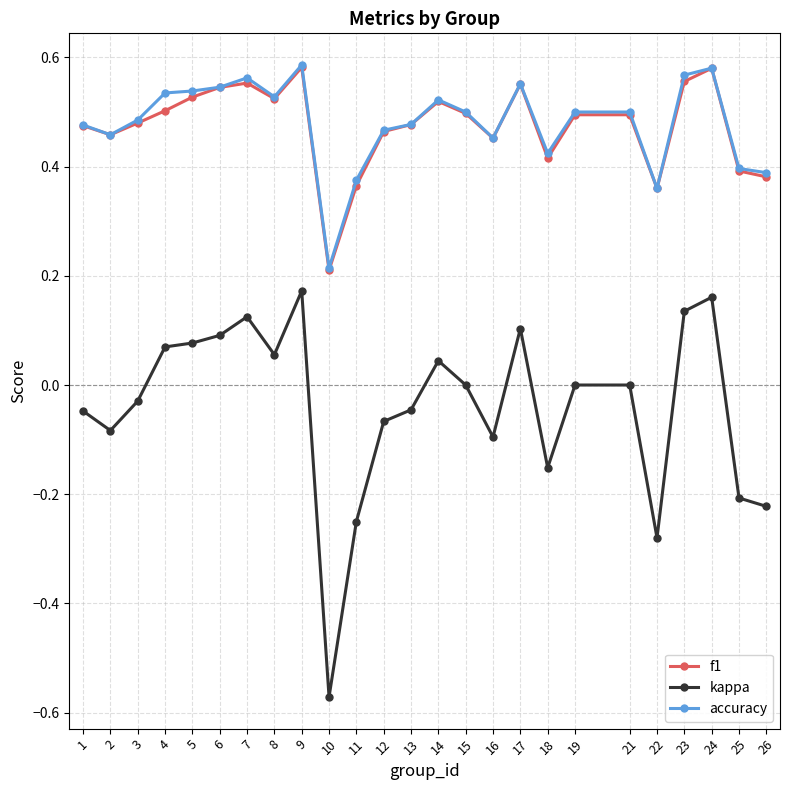

Which series changed the most between 8 and 18?

kappa